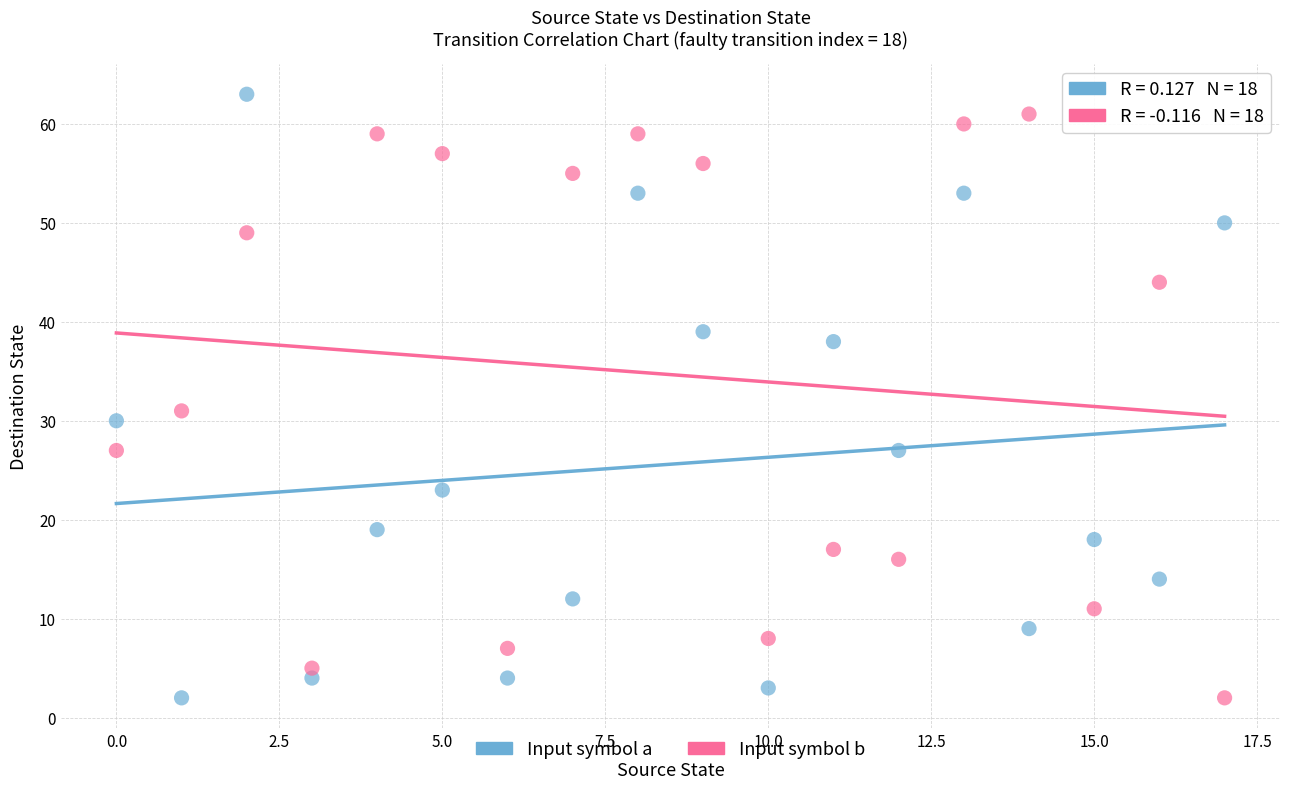

In the Input symbol a series, what Y value is closest to 32?

30